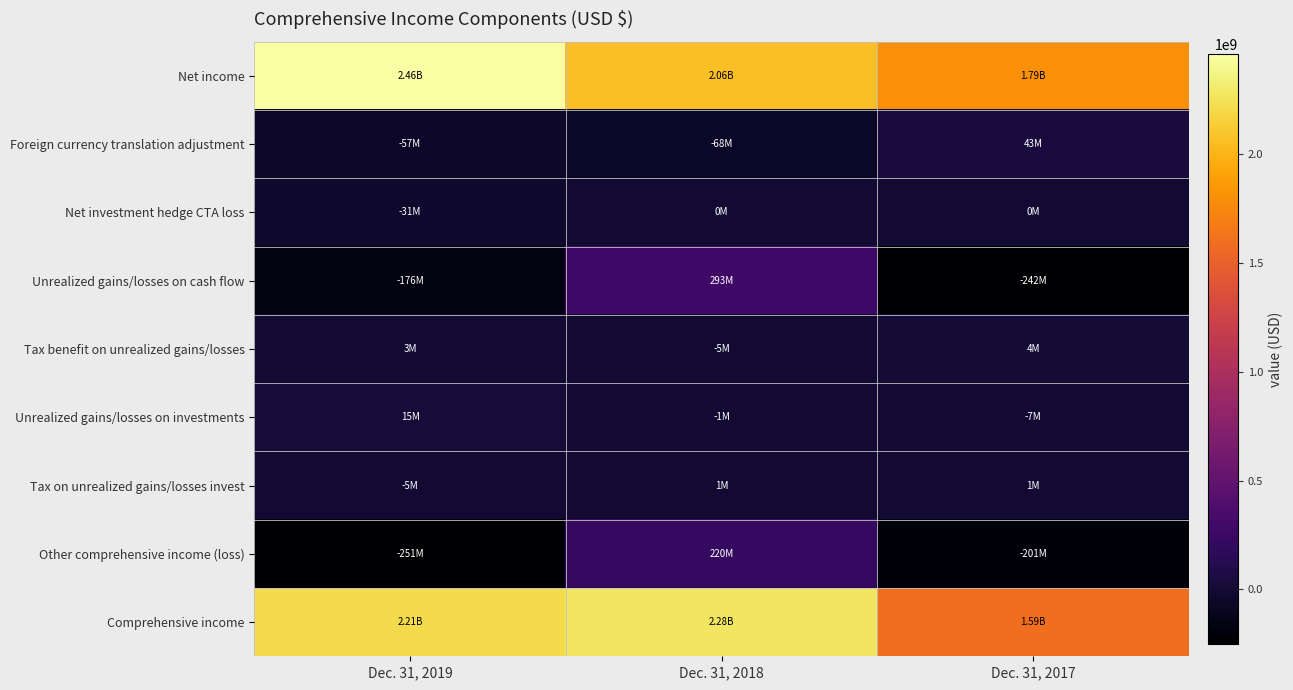

Reading left to right, list all the values displayed in this chart.

Net income: Dec. 31, 2019=2459000000	Dec. 31, 2018=2057000000	Dec. 31, 2017=1795000000
Foreign currency translation adjustment: Dec. 31, 2019=-57000000	Dec. 31, 2018=-68000000	Dec. 31, 2017=43000000
Net investment hedge CTA loss: Dec. 31, 2019=-31000000	Dec. 31, 2018=0	Dec. 31, 2017=0
Unrealized gains/losses on cash flow: Dec. 31, 2019=-176000000	Dec. 31, 2018=293000000	Dec. 31, 2017=-242000000
Tax benefit on unrealized gains/losses: Dec. 31, 2019=3000000	Dec. 31, 2018=-5000000	Dec. 31, 2017=4000000
Unrealized gains/losses on investments: Dec. 31, 2019=15000000	Dec. 31, 2018=-1000000	Dec. 31, 2017=-7000000
Tax on unrealized gains/losses invest: Dec. 31, 2019=-5000000	Dec. 31, 2018=1000000	Dec. 31, 2017=1000000
Other comprehensive income (loss): Dec. 31, 2019=-251000000	Dec. 31, 2018=220000000	Dec. 31, 2017=-201000000
Comprehensive income: Dec. 31, 2019=2208000000	Dec. 31, 2018=2277000000	Dec. 31, 2017=1594000000